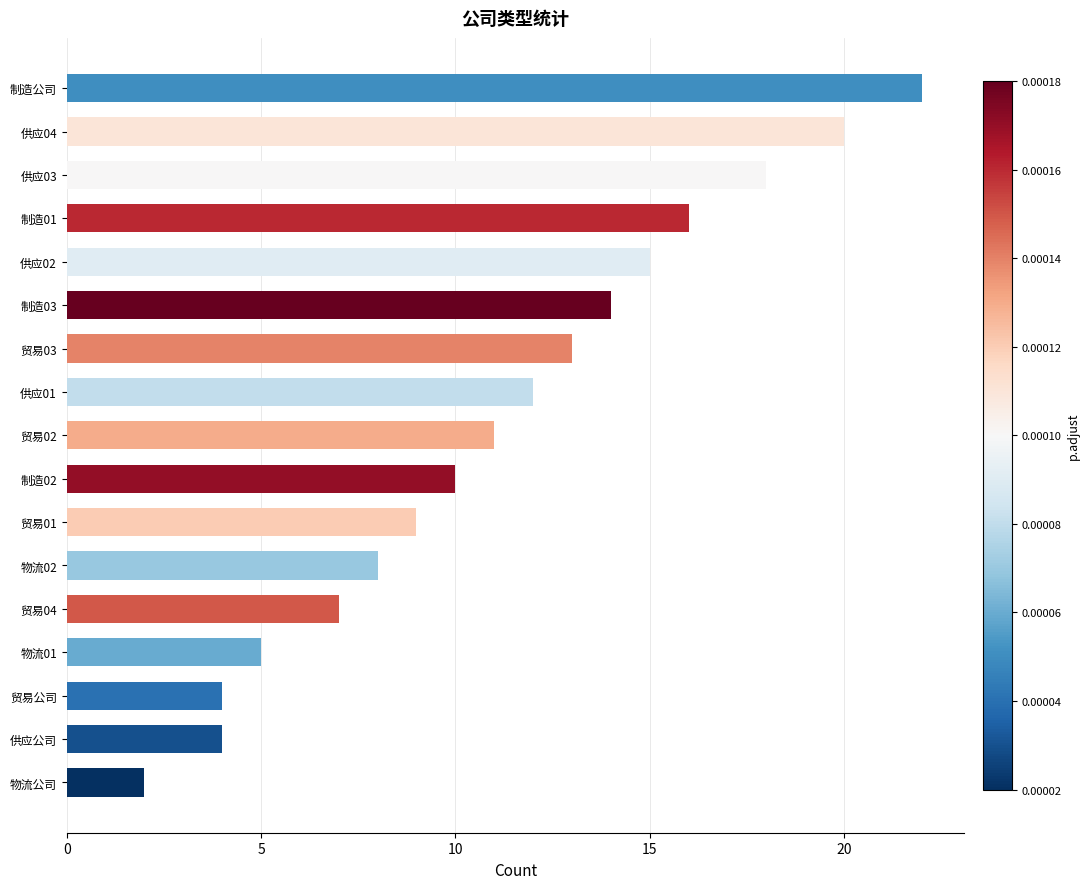

Are the bars horizontal?

Yes